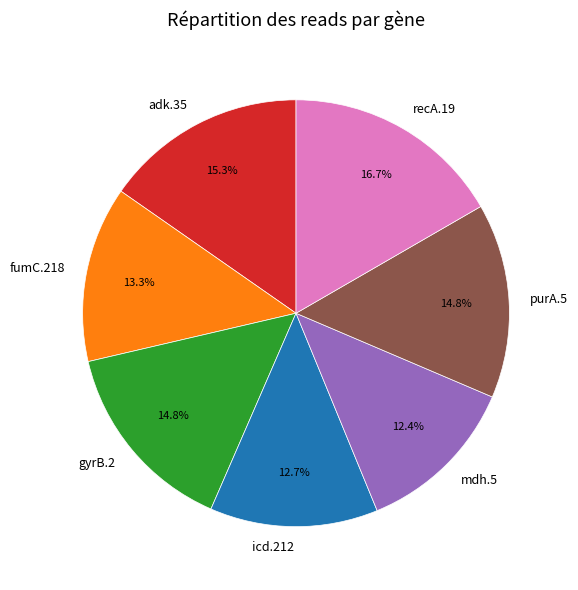

To the nearest percent, what percentage of the pie is adk.35?

15%